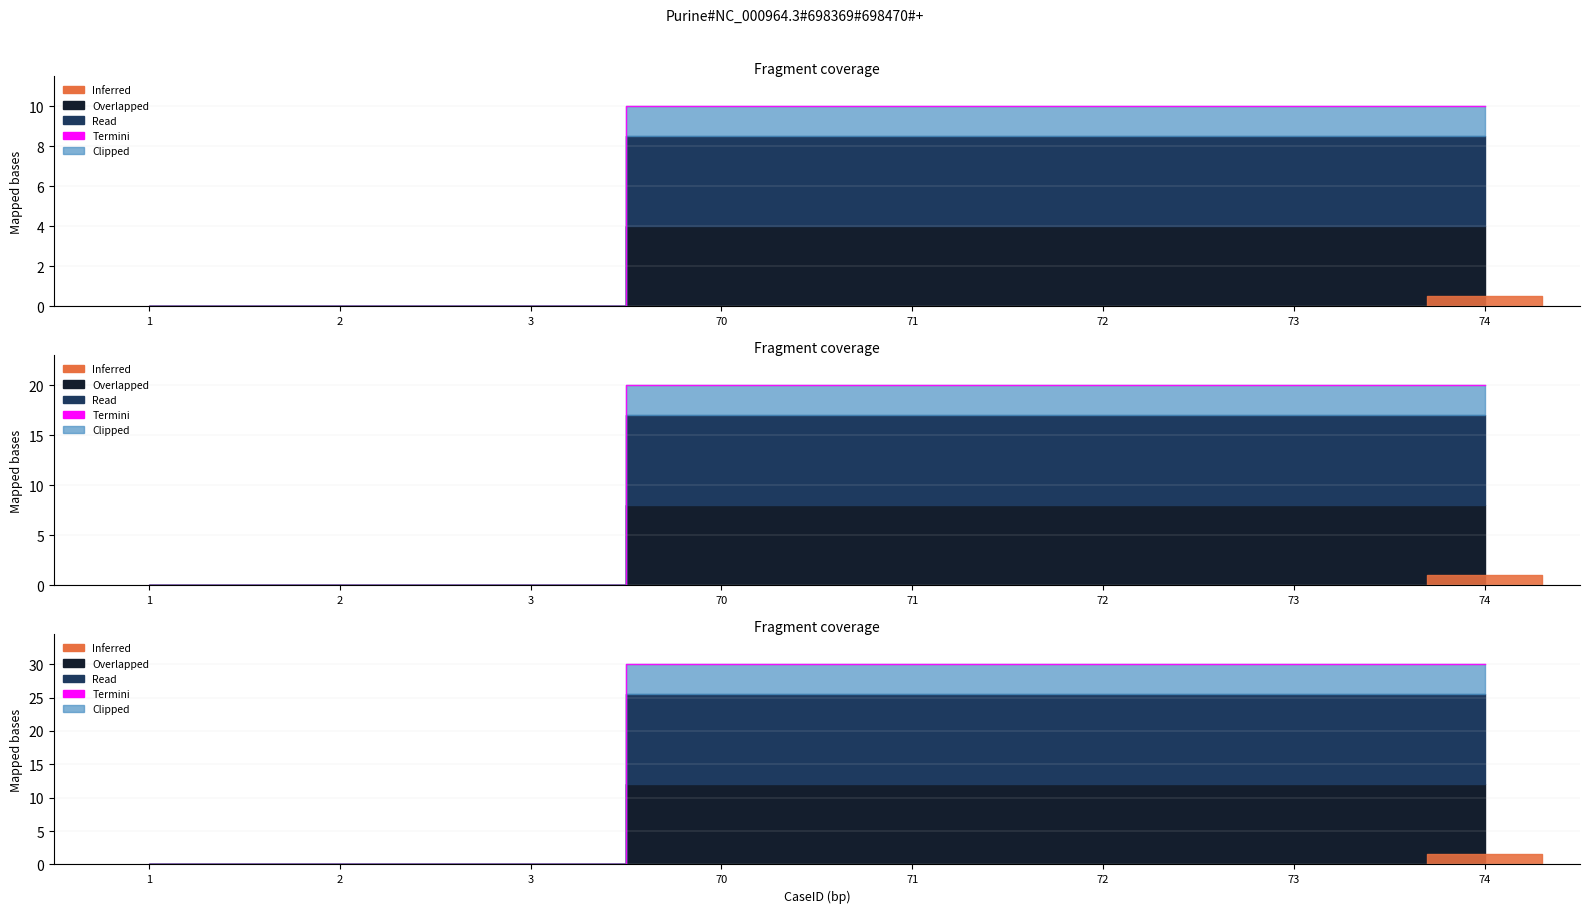

What is the maximum value shown in the chart?

30.0